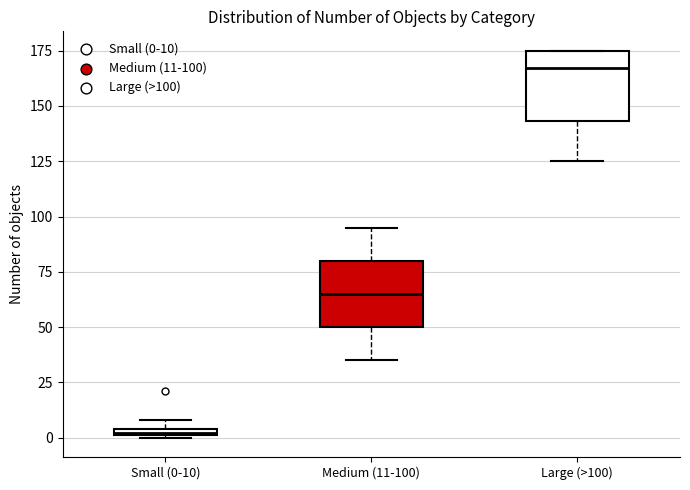

Where does the median line of the box for Medium (11-100) sit on the y-axis? The values are not printed on the chart, so give them approximately, as read against the axis.

65